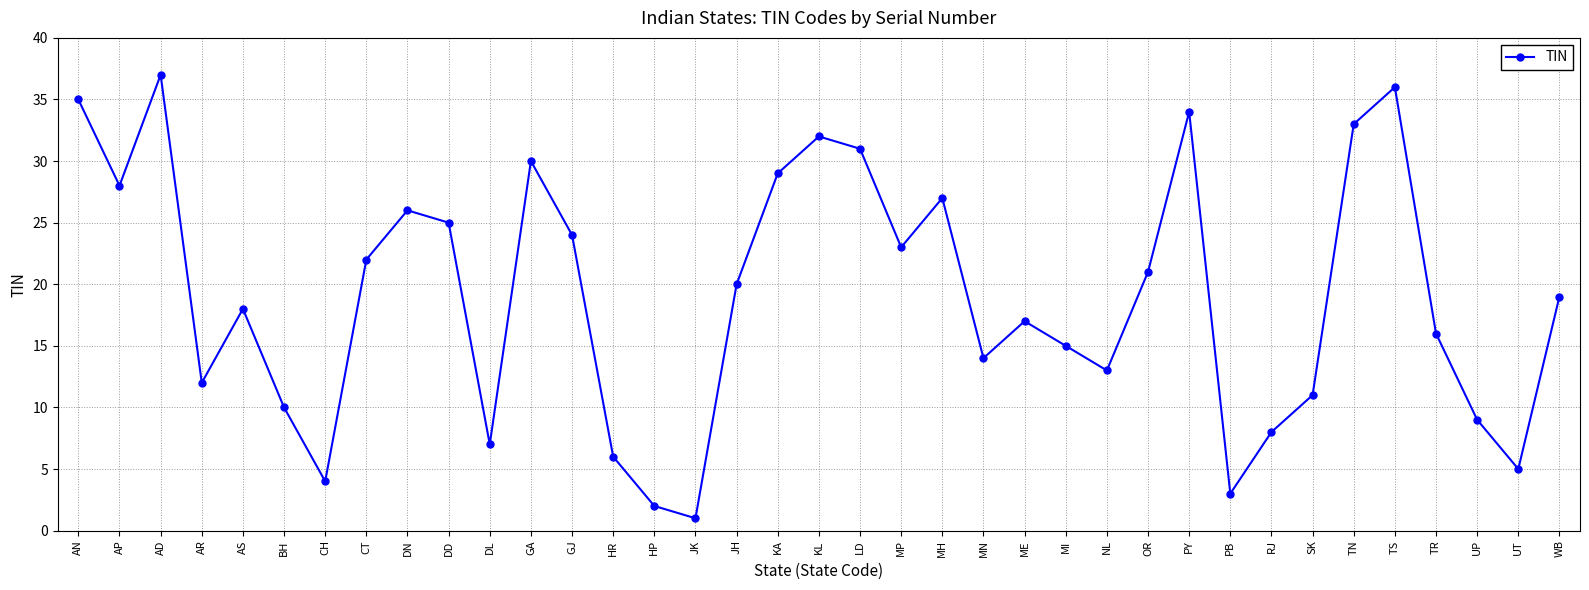

Is it true that the value at NL is 8?

False